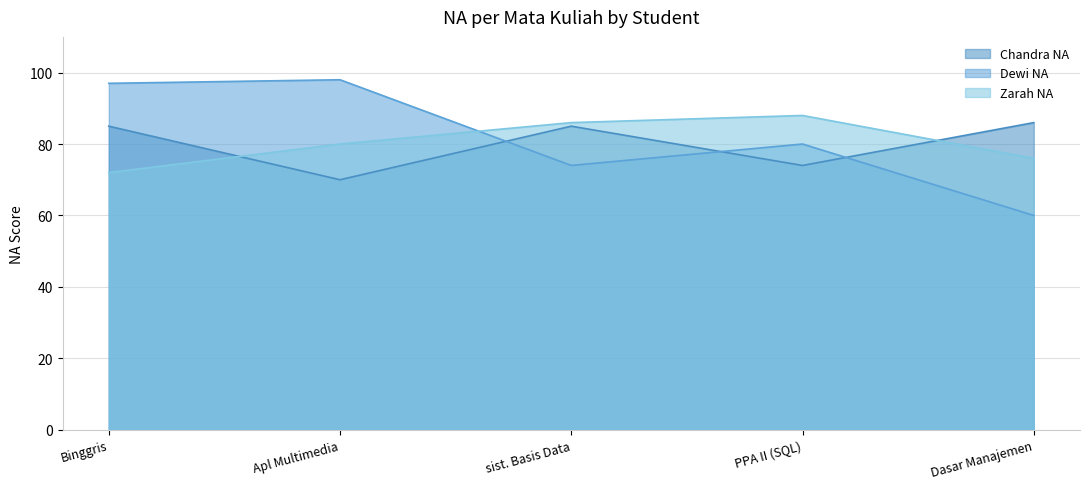

Which label corresponds to the largest value in the chart?

Apl Multimedia